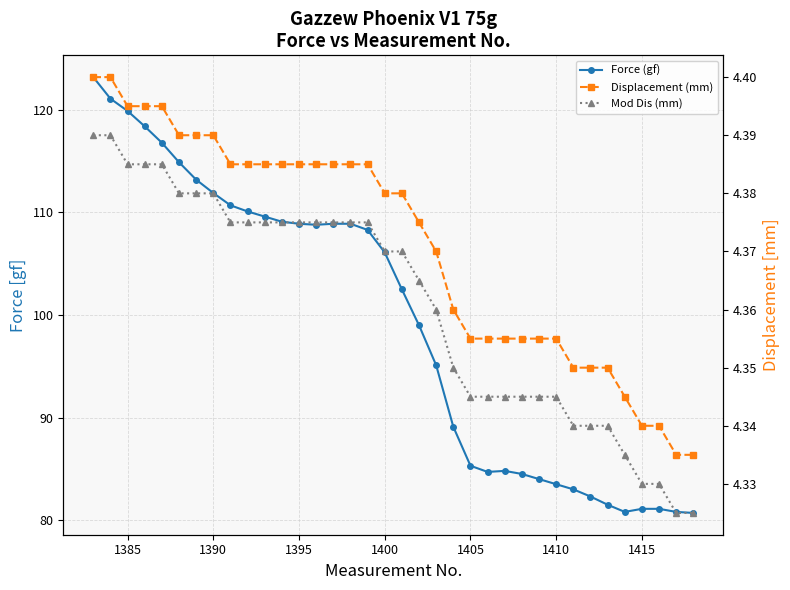

What is the minimum value shown in the chart?

4.3